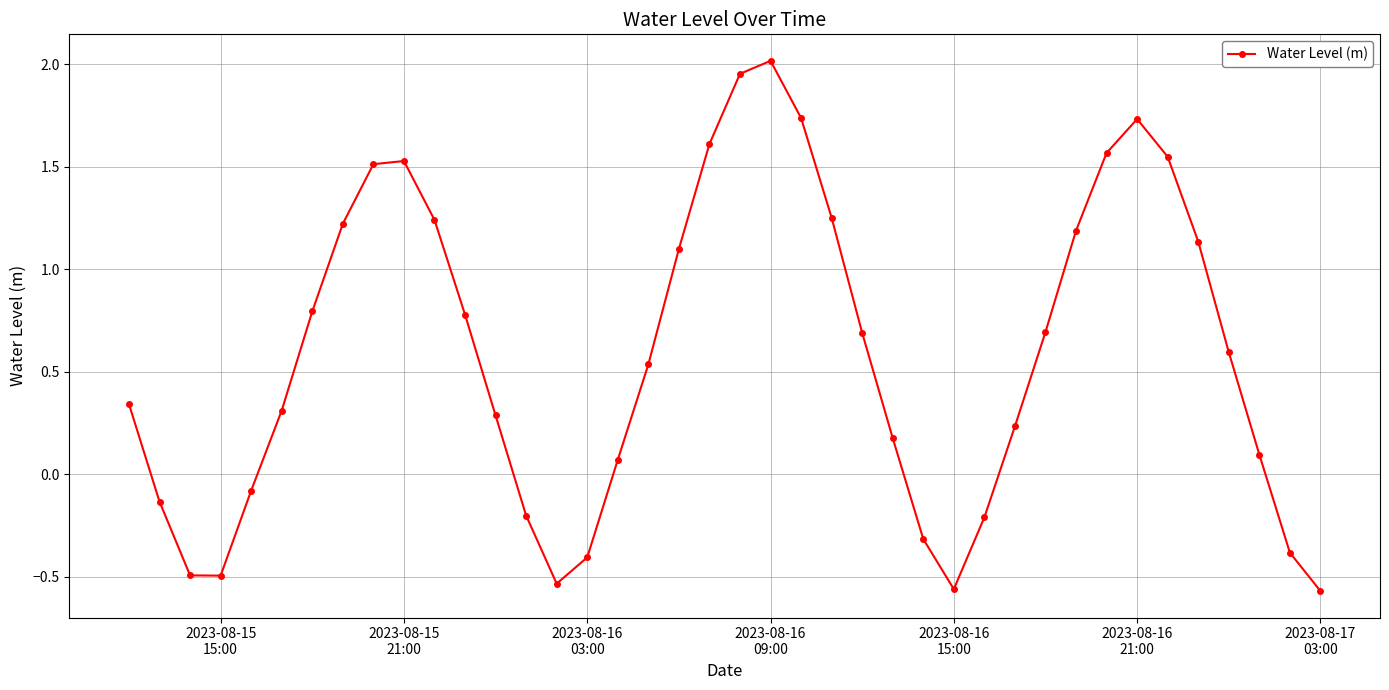

True or false: there are more than 2 points higher than both neighbors.

True